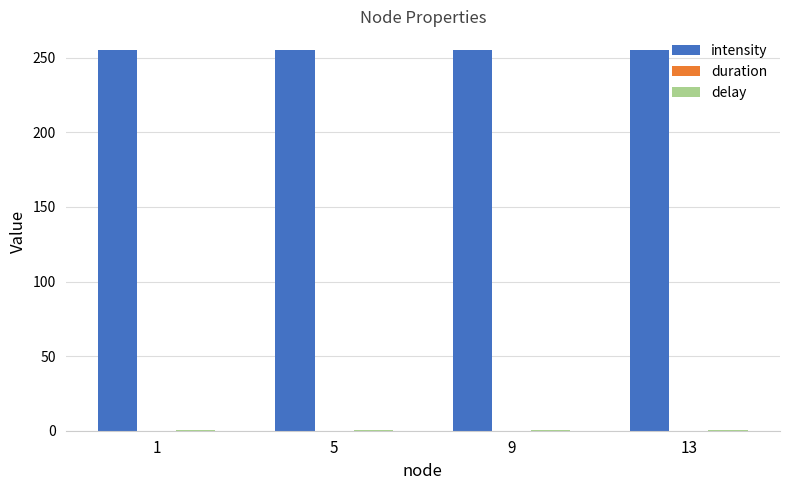

Which series has the largest total across all categories?

intensity